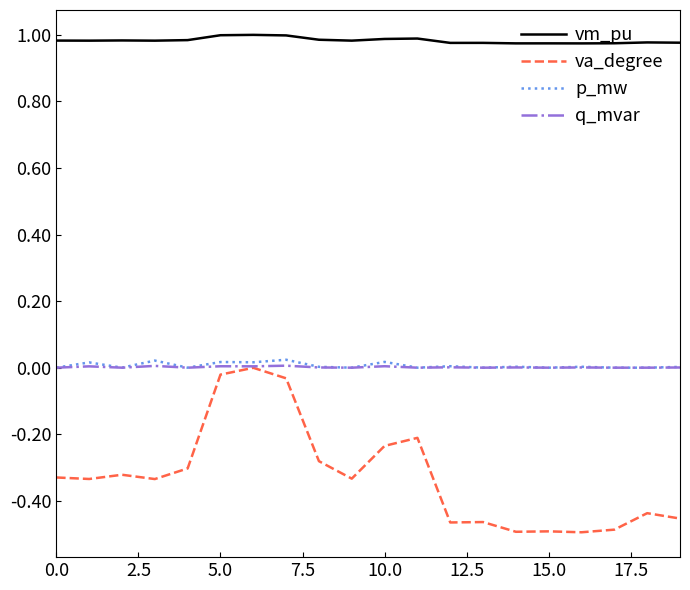

True or false: va_degree and p_mw cross at least once.

False